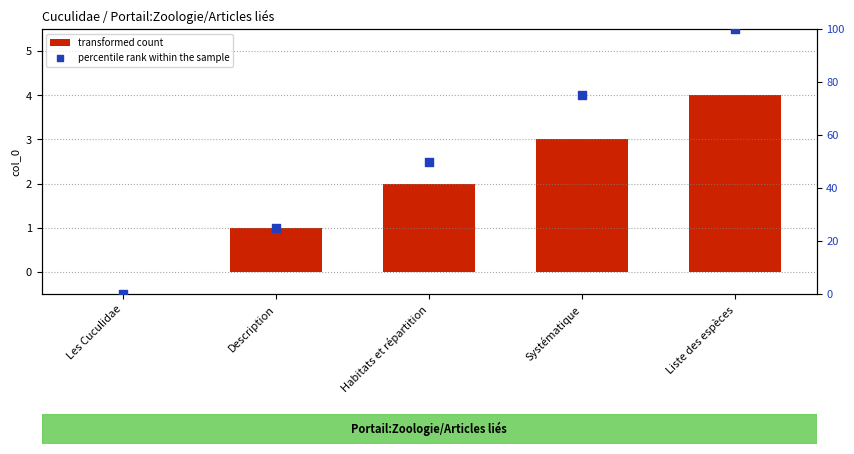

Is the value of transformed count at Systématique greater than the value of percentile rank within the sample at Description?

No